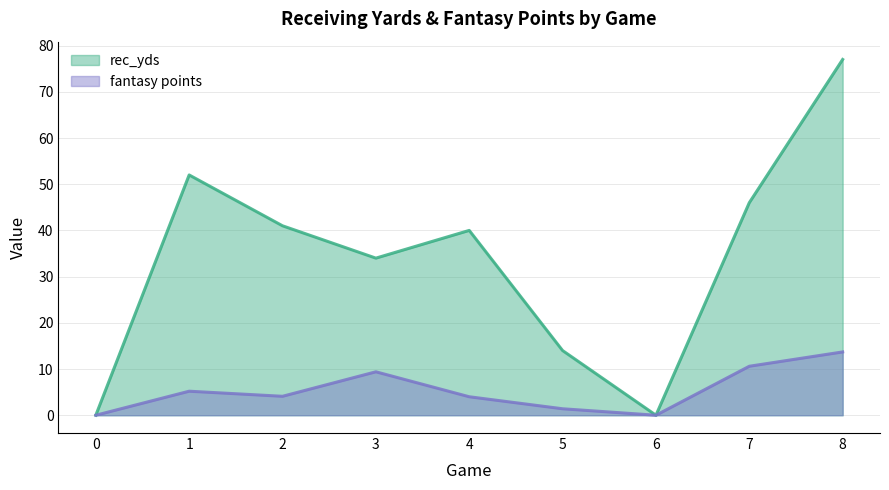

At which label is fantasy points closest to 6?

1